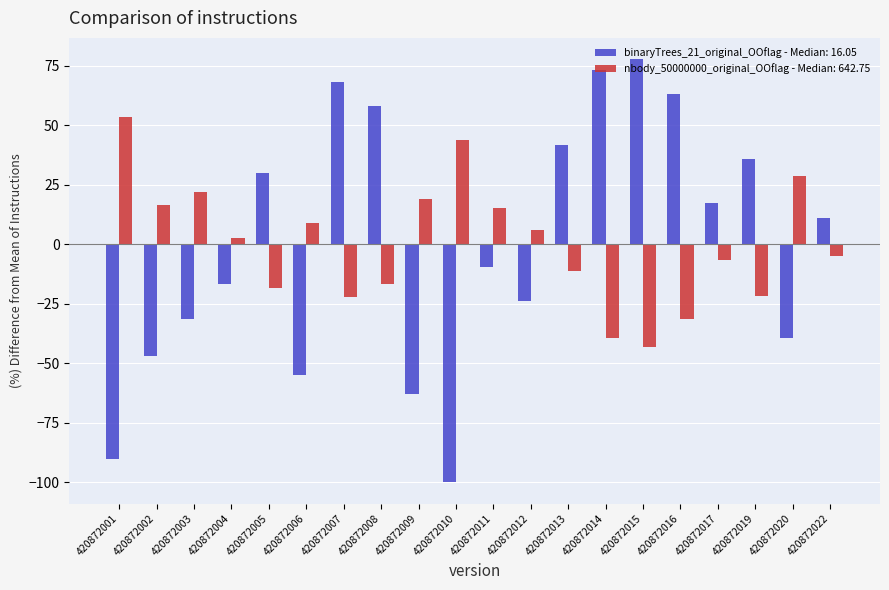

What is the total value across all series at 420872009?

-43.8